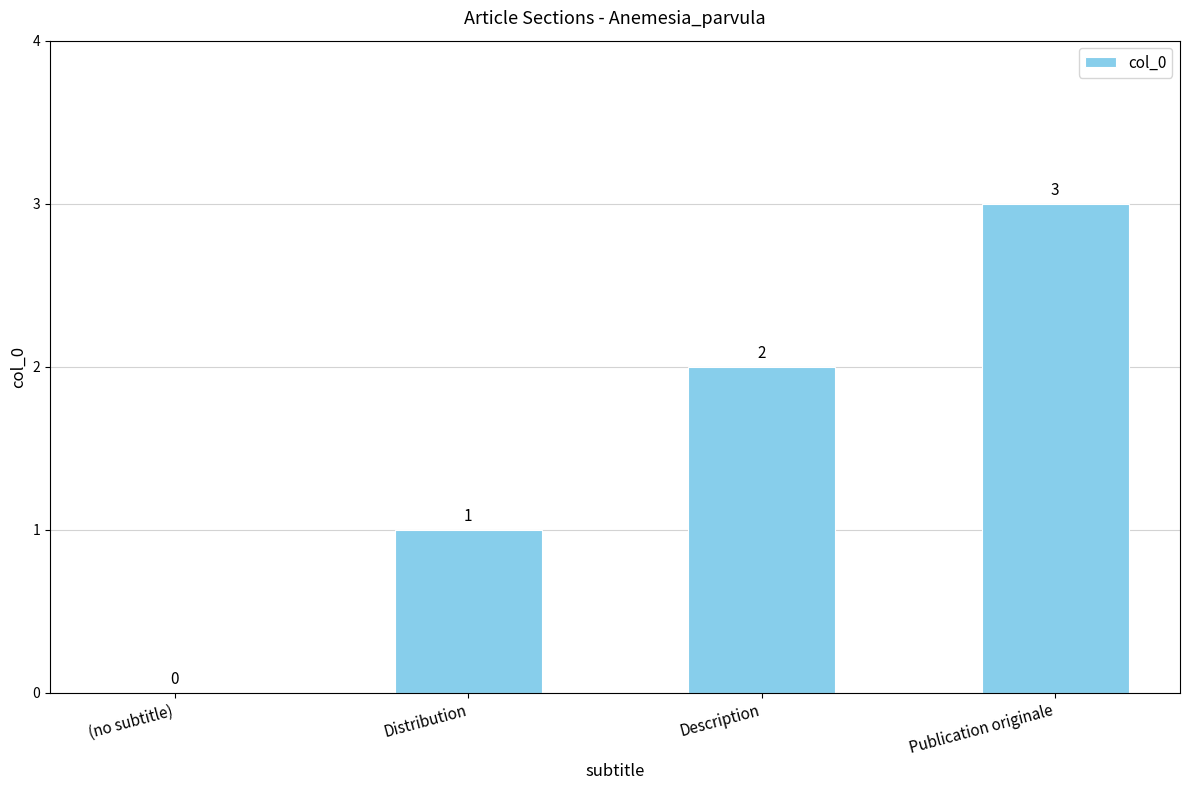

True or false: the data shows -2 at (no subtitle).

False